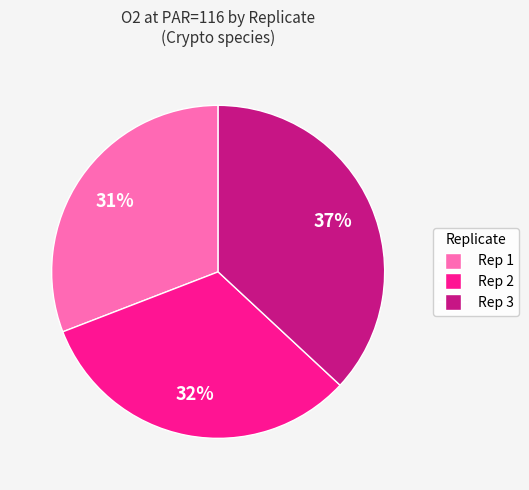

Does Rep 2 represent more than half of the total?

No